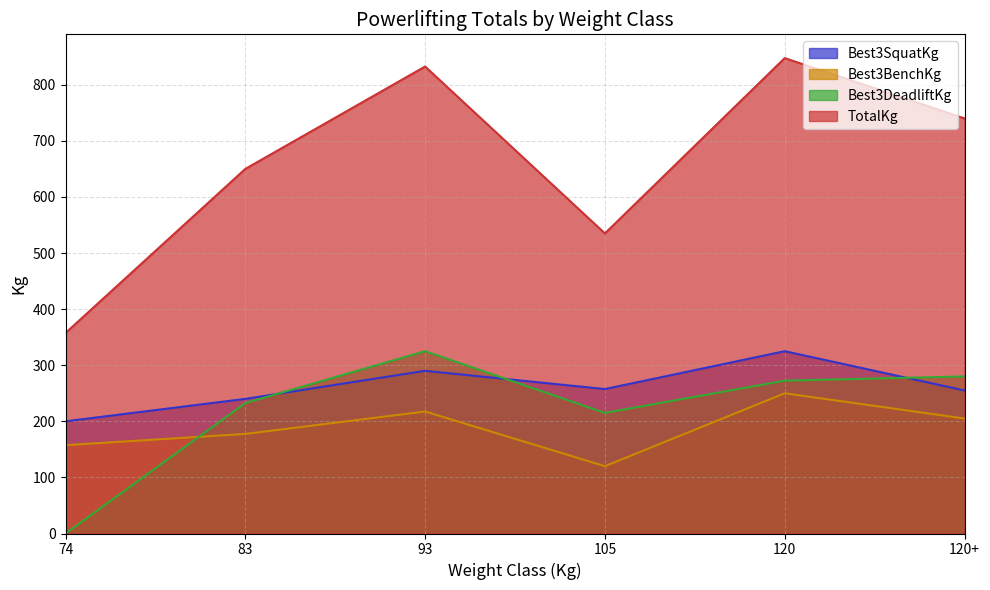

Does the chart have visible grid lines?

Yes